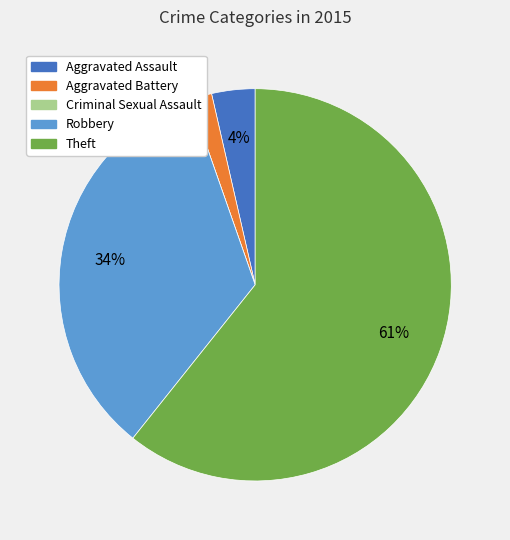

The Robbery slice represents 21% of the pie. True or false?

False